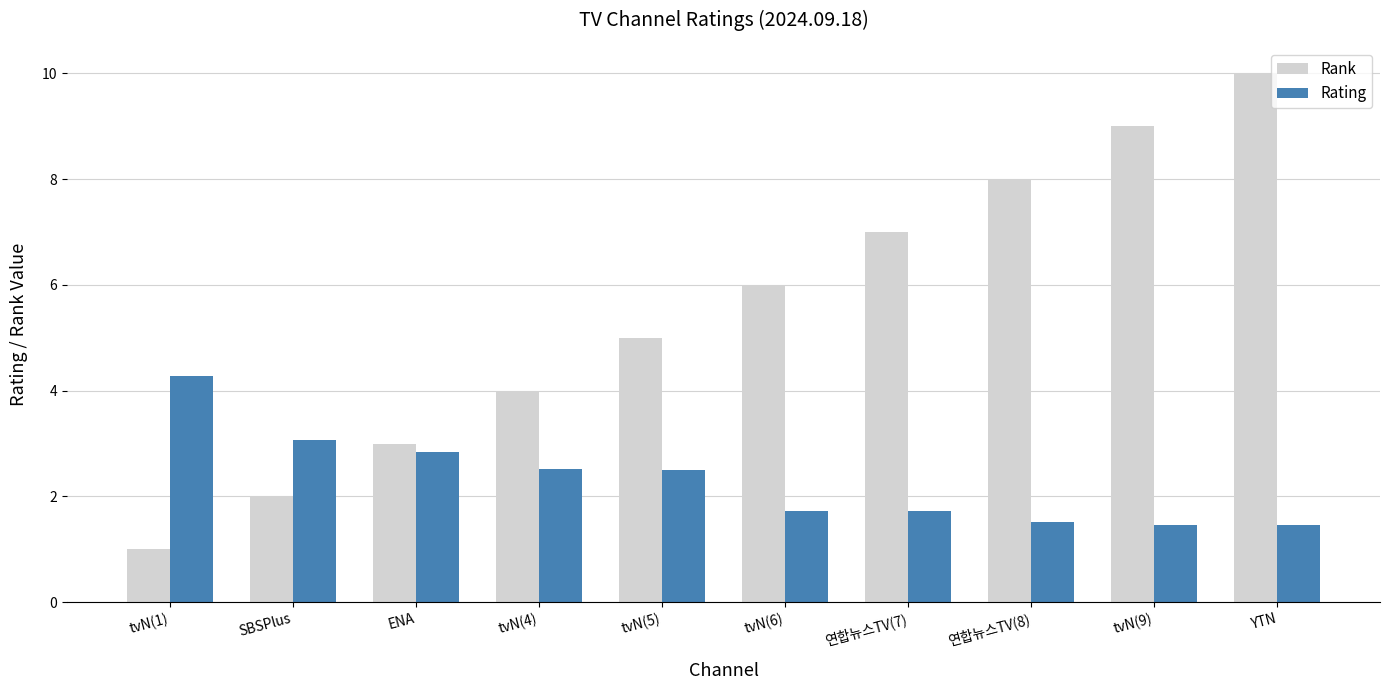

Is it true that Rating equals 1.5 at tvN(9)?

True